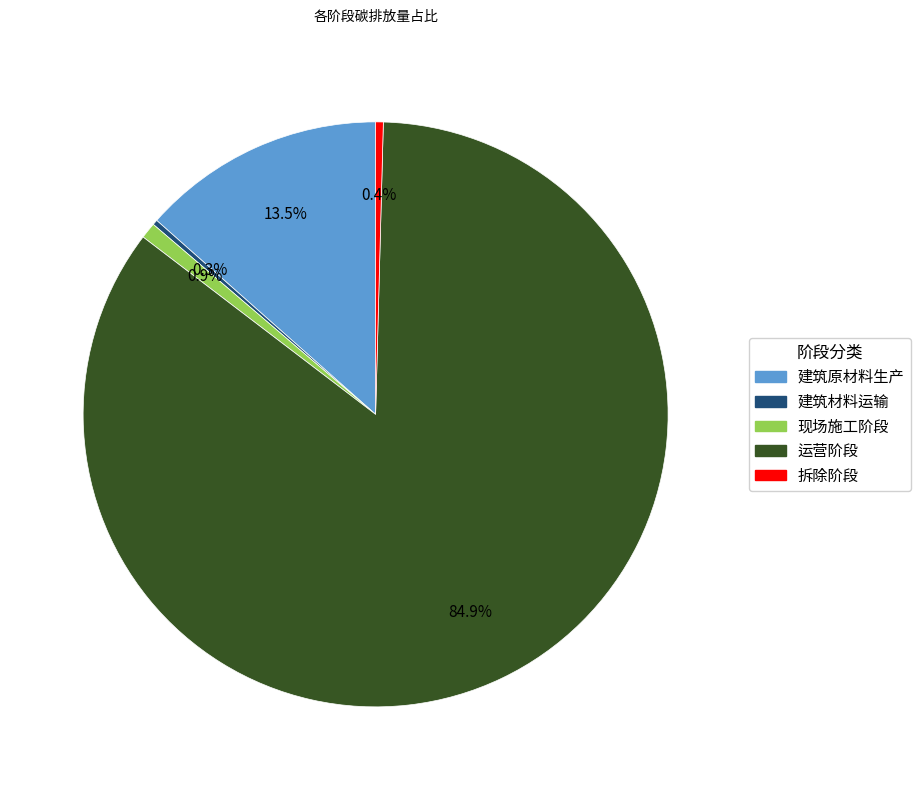

Count the number of slices in the pie.

5